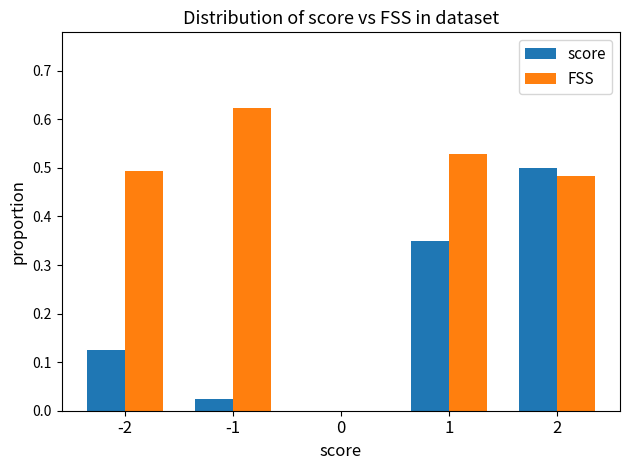

Between -2 and 2, which series saw the biggest shift?

score